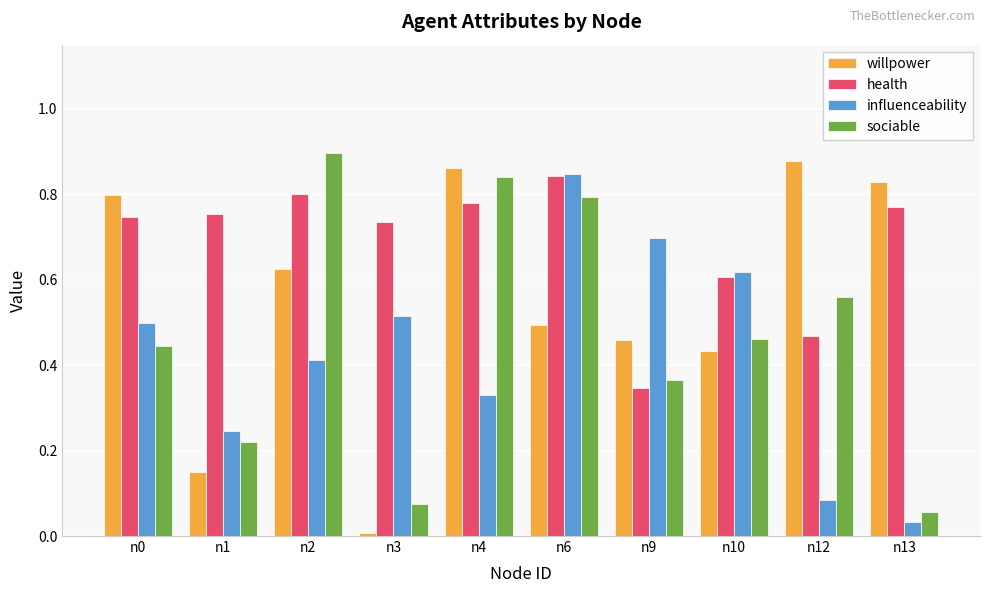

How many categories are shown in the chart?

10